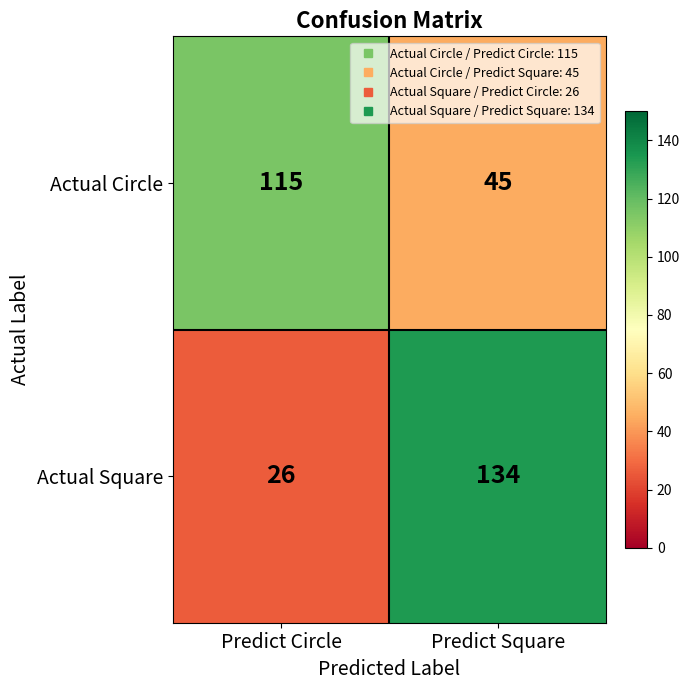

Rank the series by their maximum value, from lowest to highest.

Actual Circle, Actual Square